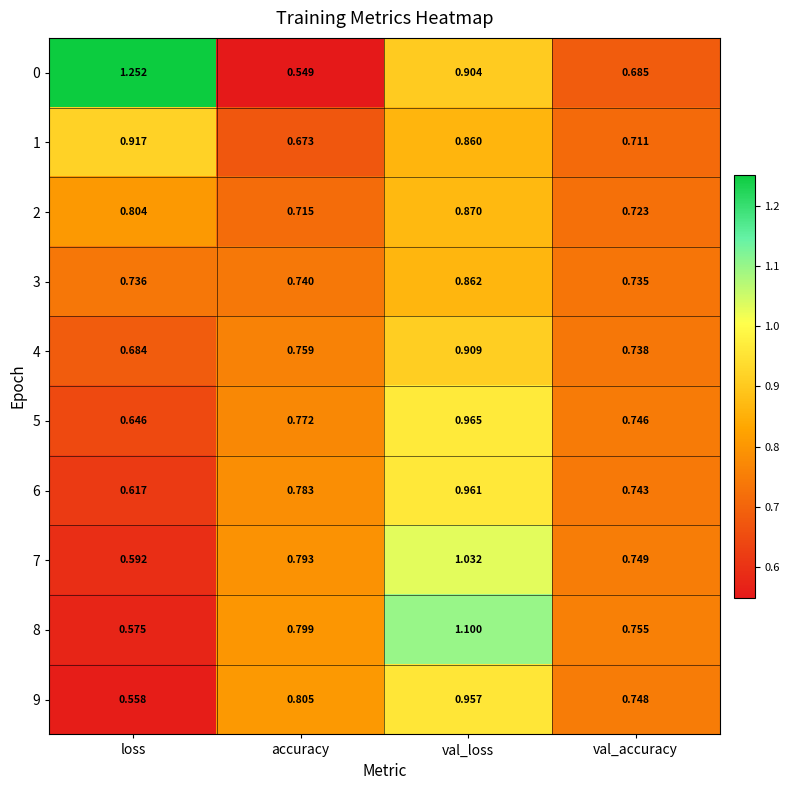

Which category has the highest value across all series?

loss